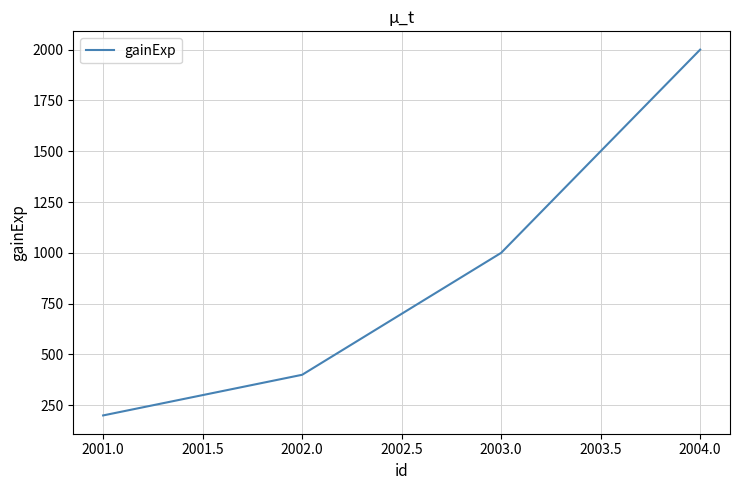

What is the change in value from 2001.0 to 2004.0?

+1800